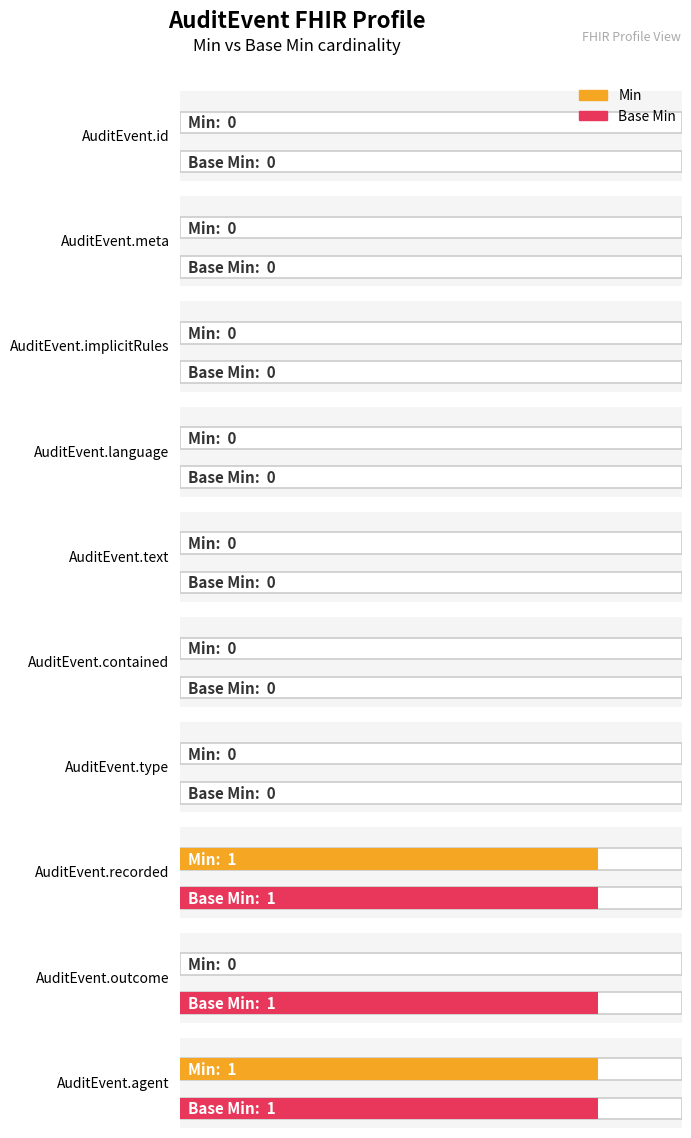

Rank the series by their maximum value, from highest to lowest.

Min, Base Min